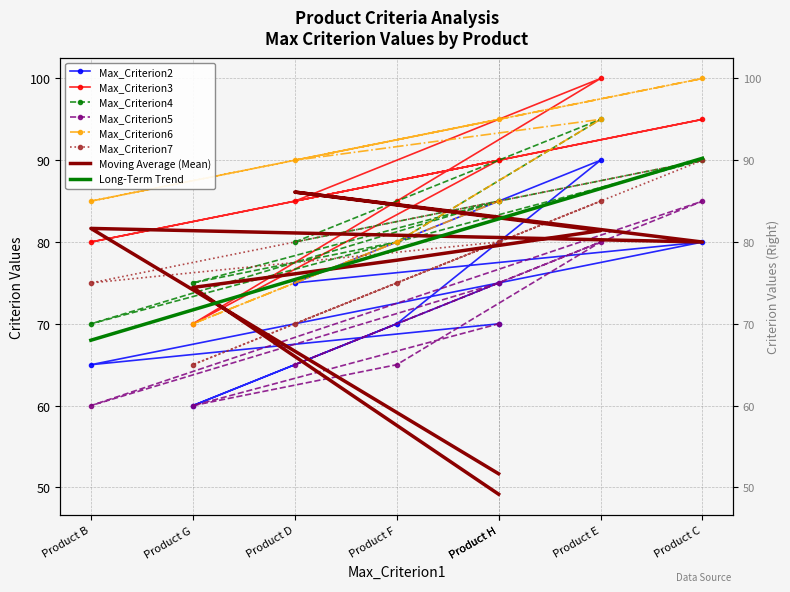

Is the value of Max_Criterion5 at Product H greater than the value of Max_Criterion6 at Product E?

No